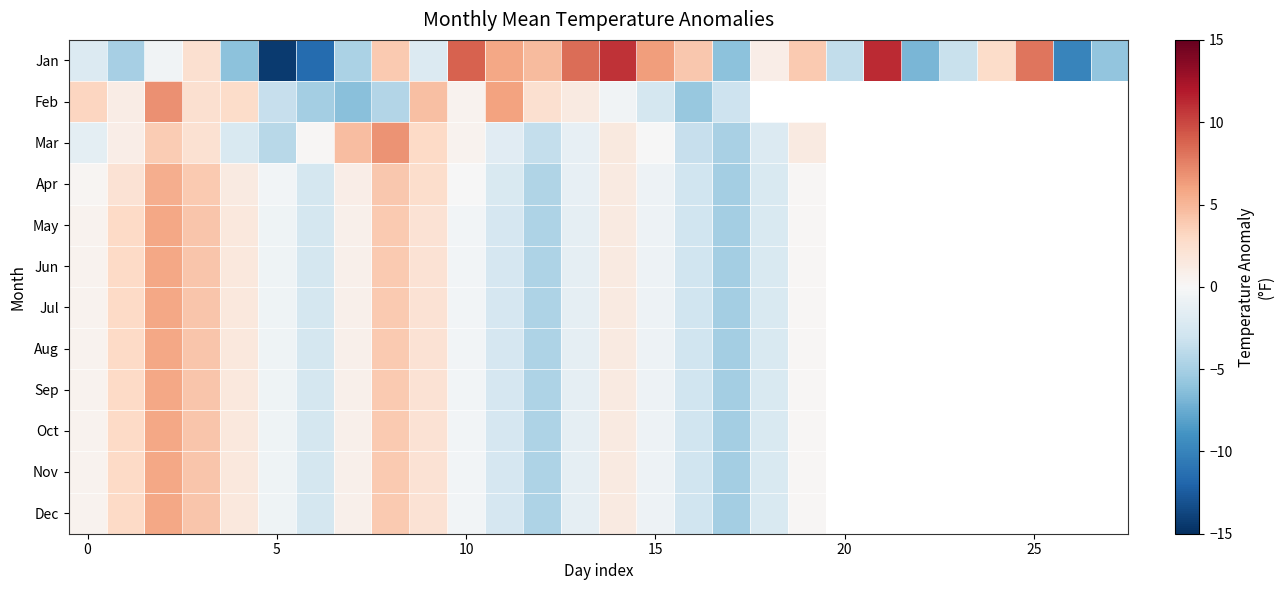

Which series has the largest range (max minus min)?

Jan